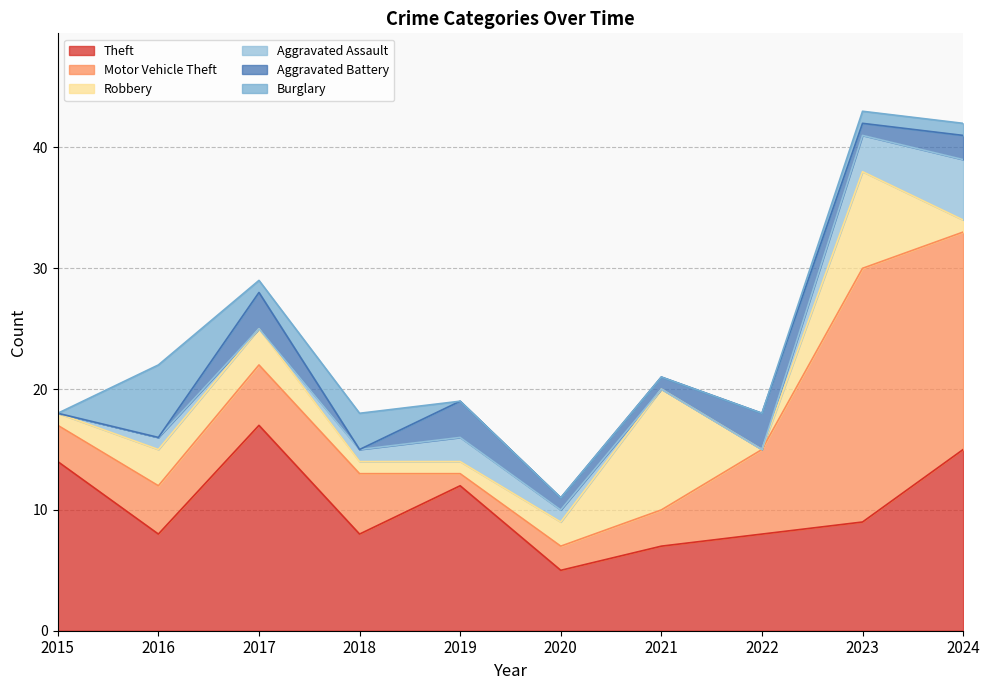

What is the difference between the maximum and second lowest values in the Burglary series?

6